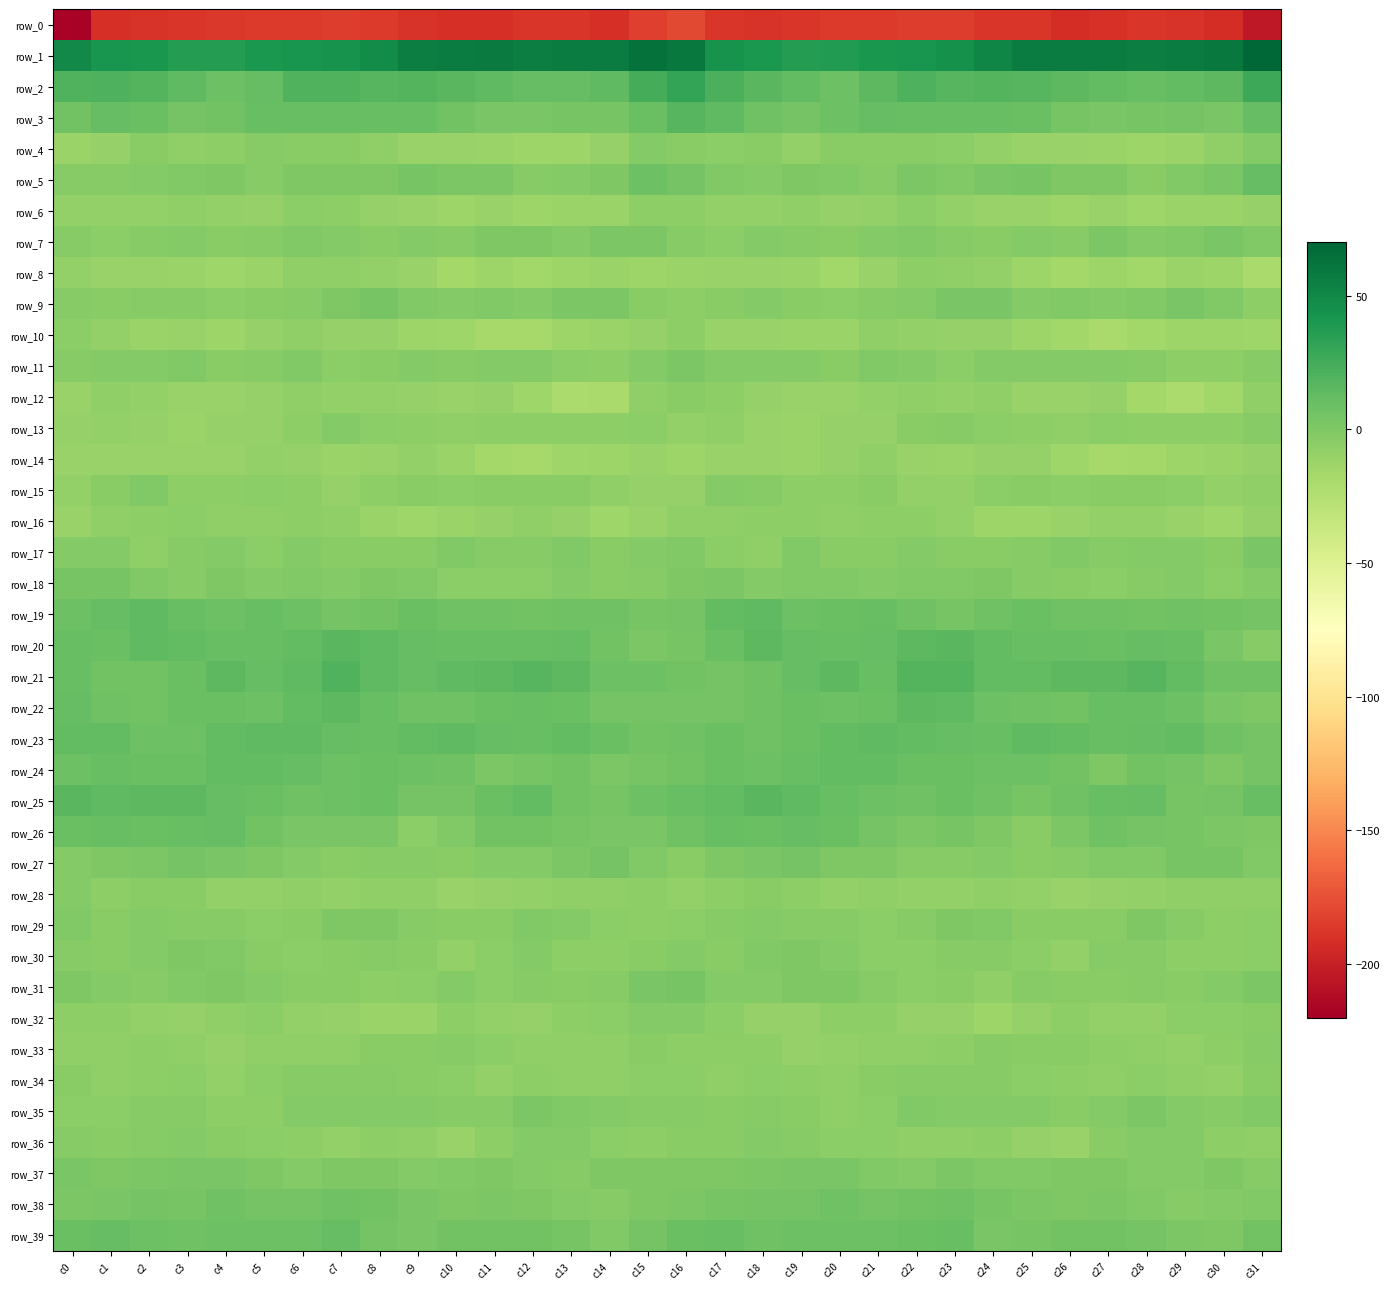

What is the spread (max minus min) of values at c2?

230.1